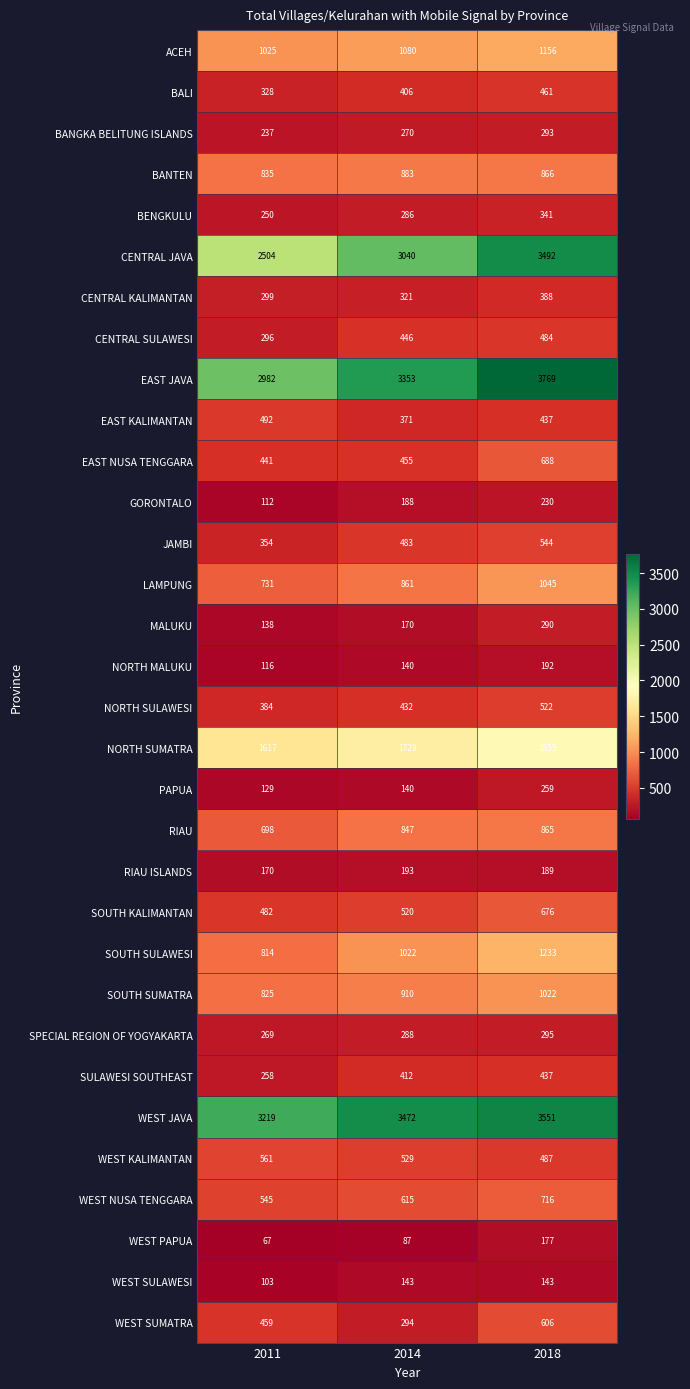

What is the spread (max minus min) of values at 2018?

3626